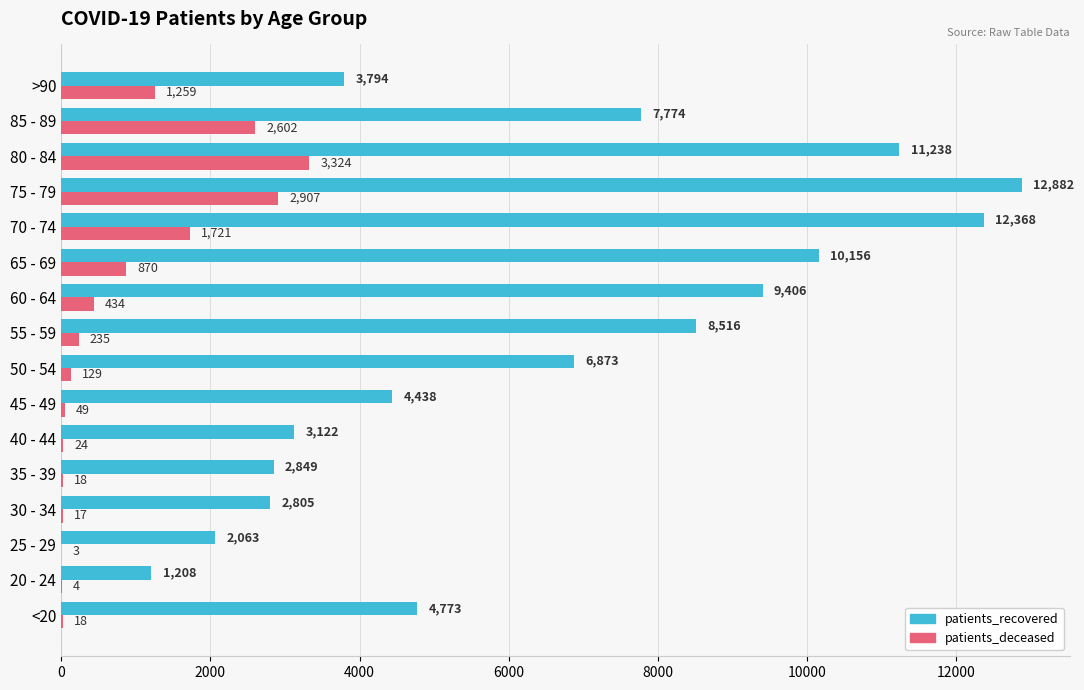

Is it true that patients_deceased equals 3776 at 85 - 89?

False